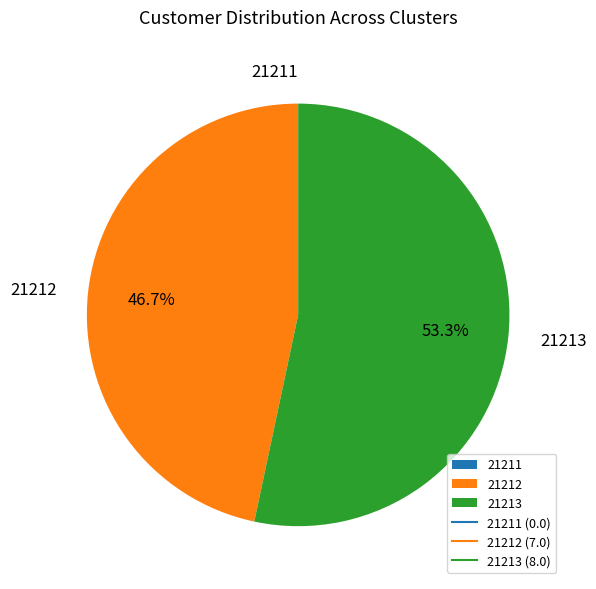

Is there any slice that represents more than half of the pie?

Yes